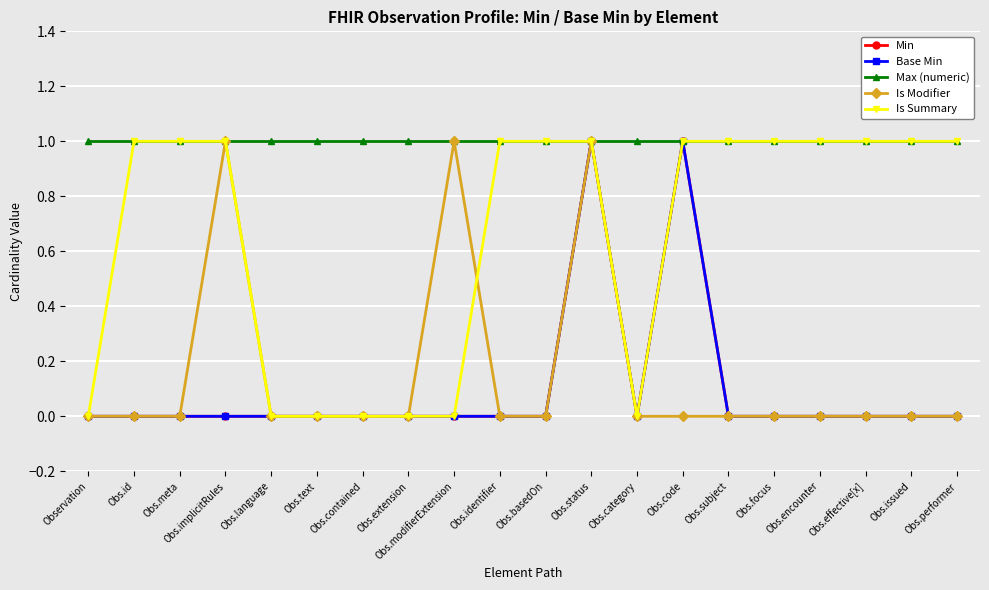

Which series has the largest total across all categories?

Max (numeric)